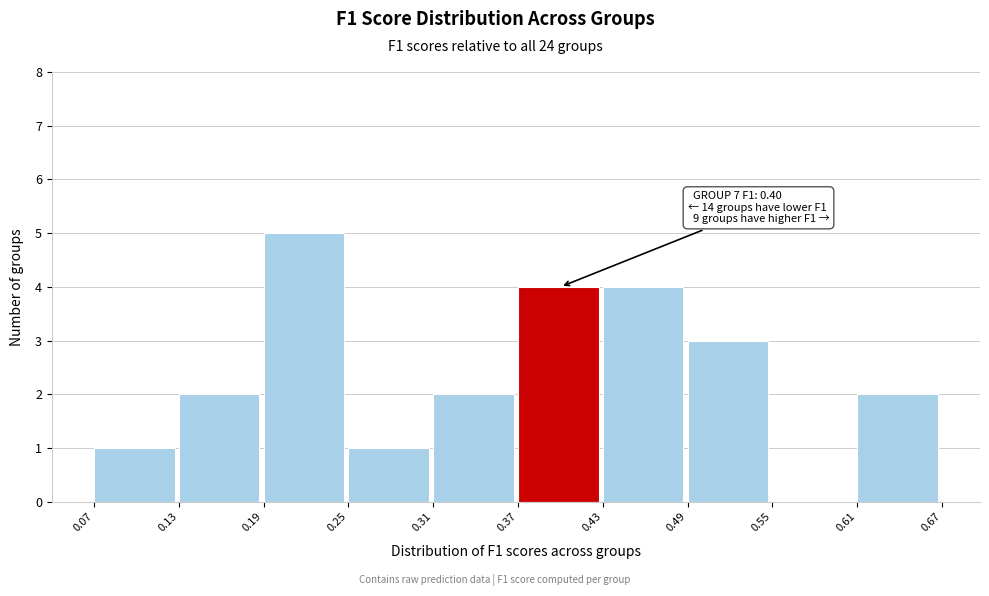

Which range on the x-axis has the tallest bar?

0.19 to 0.25